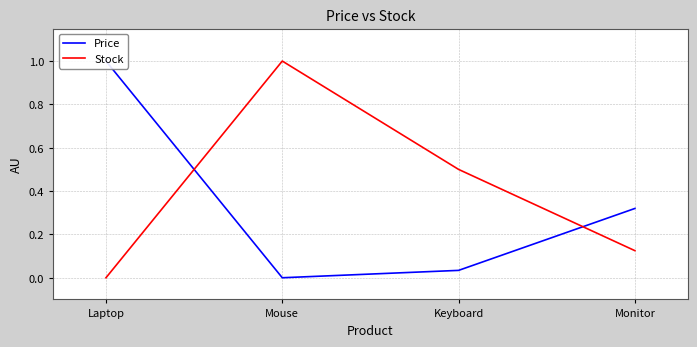

True or false: Price has a value of 0.0 at Keyboard.

False